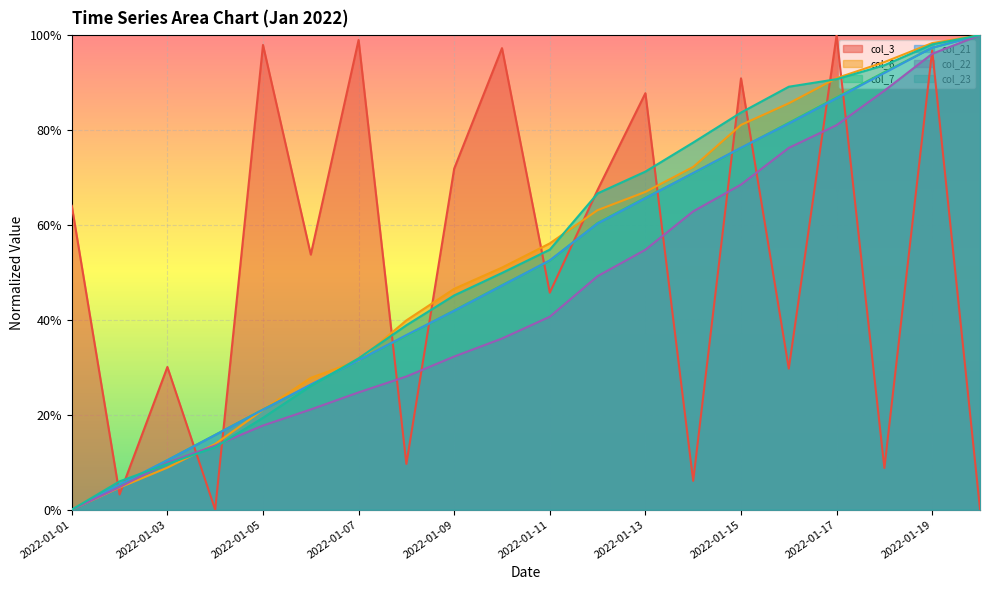

At which category does the chart reach its peak across all series?

2022-01-17